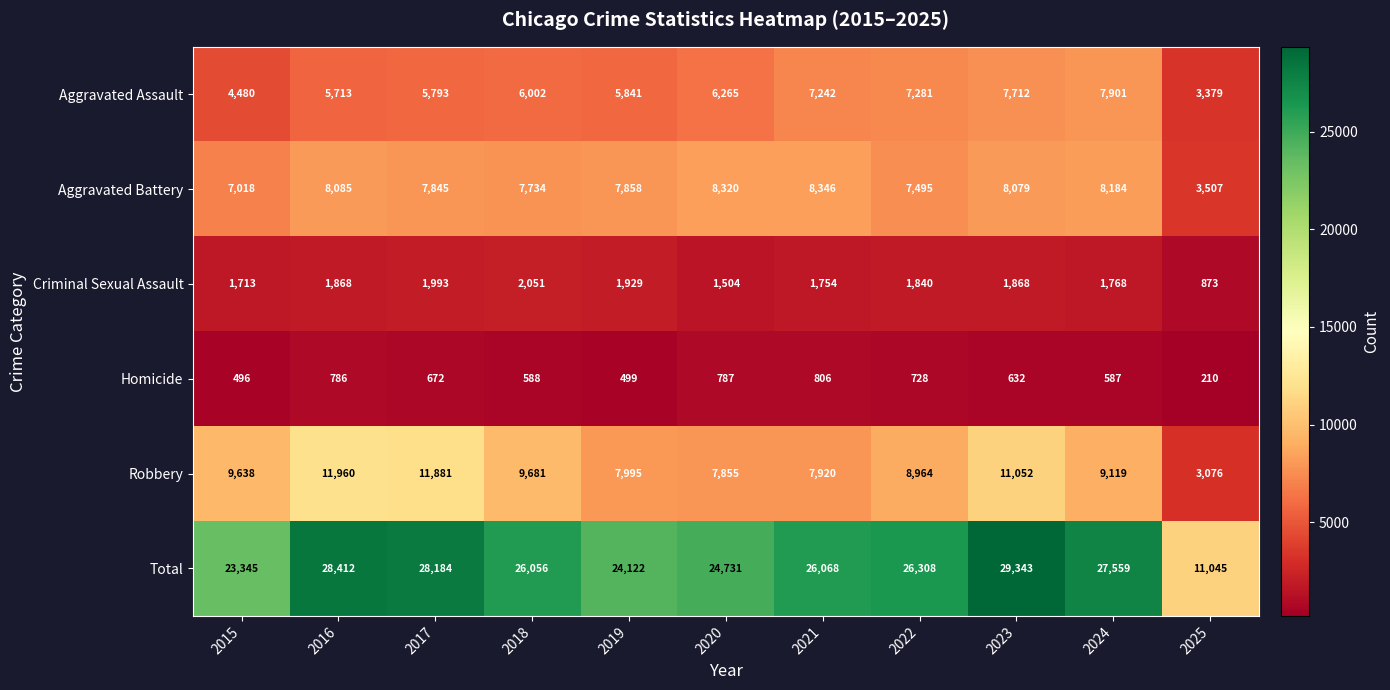

True or false: Aggravated Battery has a value of 9454 at 2015.

False